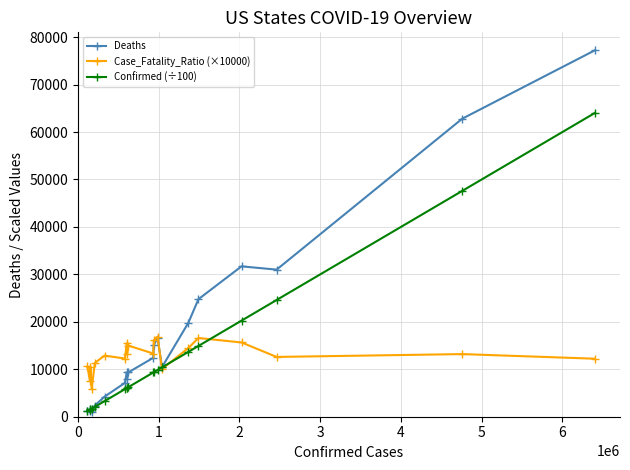

Which series has the largest total across all categories?

Deaths